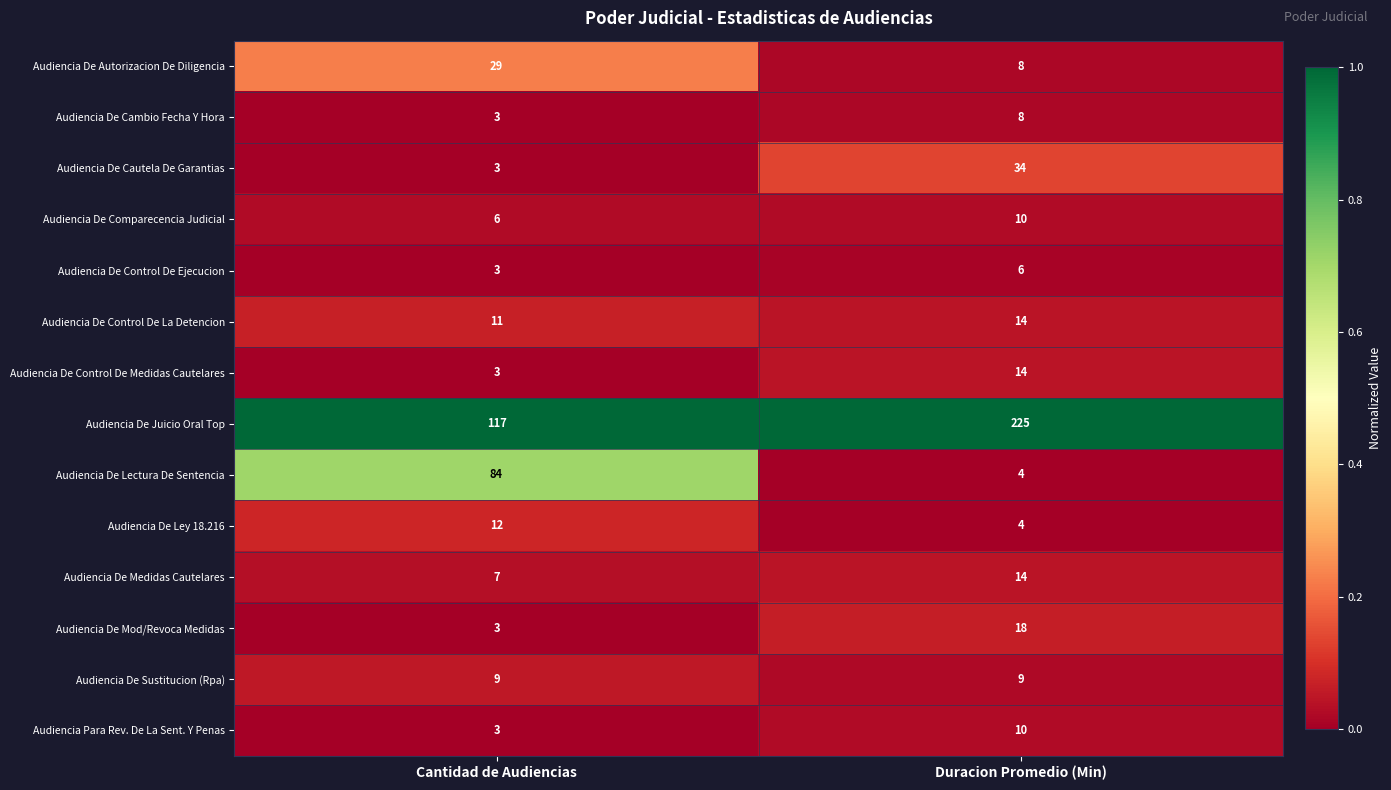

Reading right to left, extract all data points from this chart.

Audiencia De Autorizacion De Diligencia: Duracion Promedio (Min)=8	Cantidad de Audiencias=29
Audiencia De Cambio Fecha Y Hora: Duracion Promedio (Min)=8	Cantidad de Audiencias=3
Audiencia De Cautela De Garantias: Duracion Promedio (Min)=34	Cantidad de Audiencias=3
Audiencia De Comparecencia Judicial: Duracion Promedio (Min)=10	Cantidad de Audiencias=6
Audiencia De Control De Ejecucion: Duracion Promedio (Min)=6	Cantidad de Audiencias=3
Audiencia De Control De La Detencion: Duracion Promedio (Min)=14	Cantidad de Audiencias=11
Audiencia De Control De Medidas Cautelares: Duracion Promedio (Min)=14	Cantidad de Audiencias=3
Audiencia De Juicio Oral Top: Duracion Promedio (Min)=225	Cantidad de Audiencias=117
Audiencia De Lectura De Sentencia: Duracion Promedio (Min)=4	Cantidad de Audiencias=84
Audiencia De Ley 18.216: Duracion Promedio (Min)=4	Cantidad de Audiencias=12
Audiencia De Medidas Cautelares: Duracion Promedio (Min)=14	Cantidad de Audiencias=7
Audiencia De Mod/Revoca Medidas: Duracion Promedio (Min)=18	Cantidad de Audiencias=3
Audiencia De Sustitucion (Rpa): Duracion Promedio (Min)=9	Cantidad de Audiencias=9
Audiencia Para Rev. De La Sent. Y Penas: Duracion Promedio (Min)=10	Cantidad de Audiencias=3